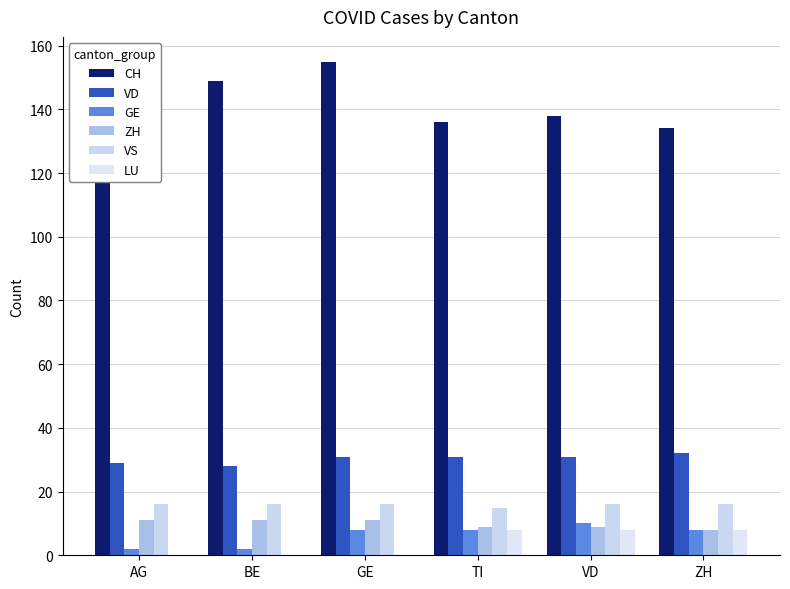

Count the VD values in the range 29 to 31.

4